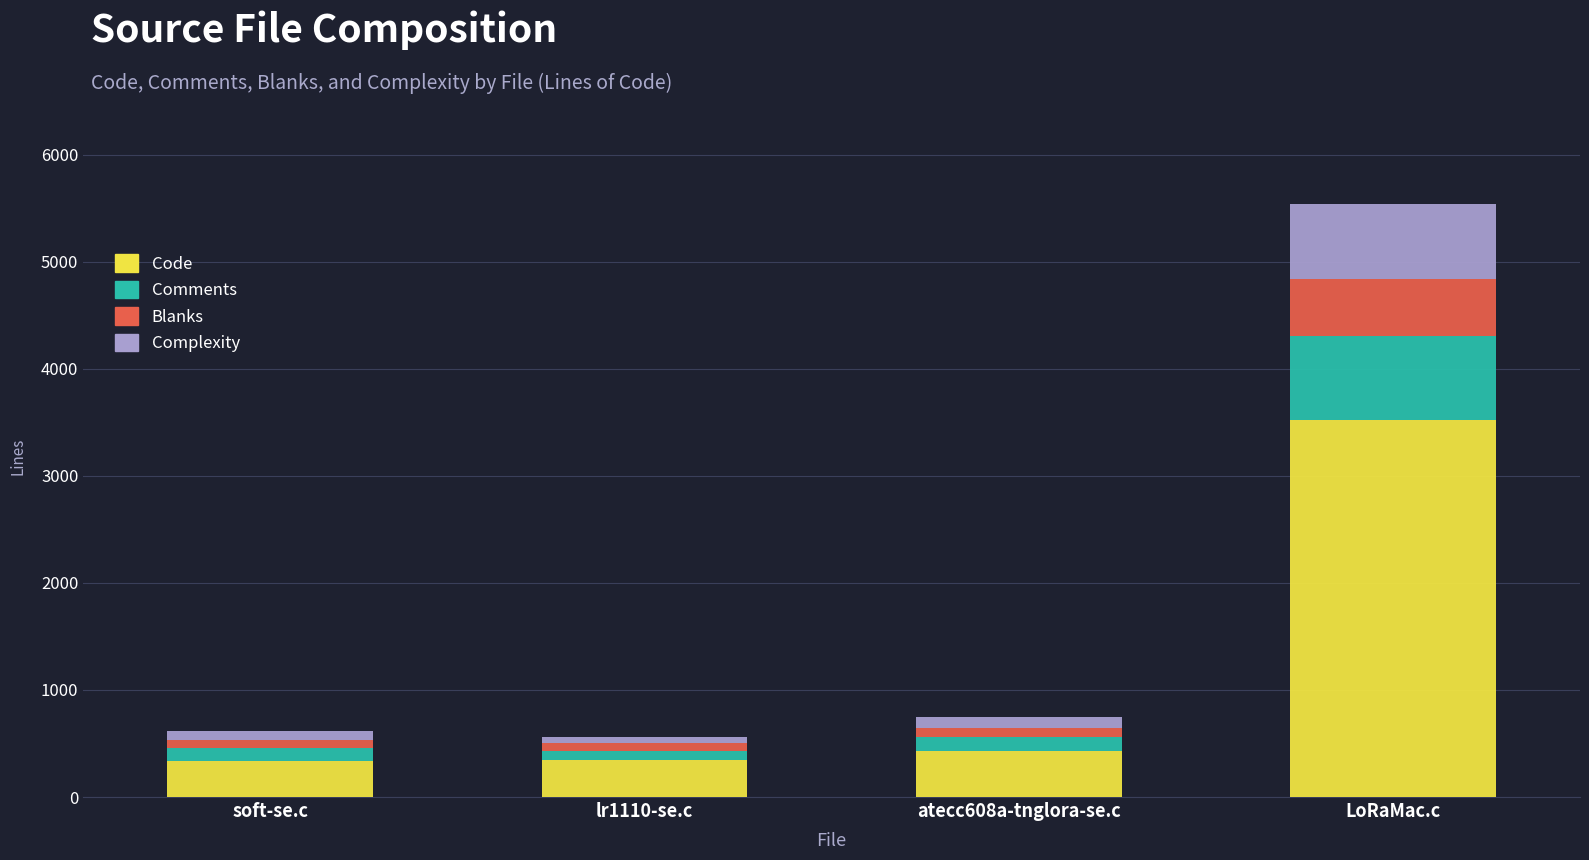

Is it true that Code equals 433 at atecc608a-tnglora-se.c?

True